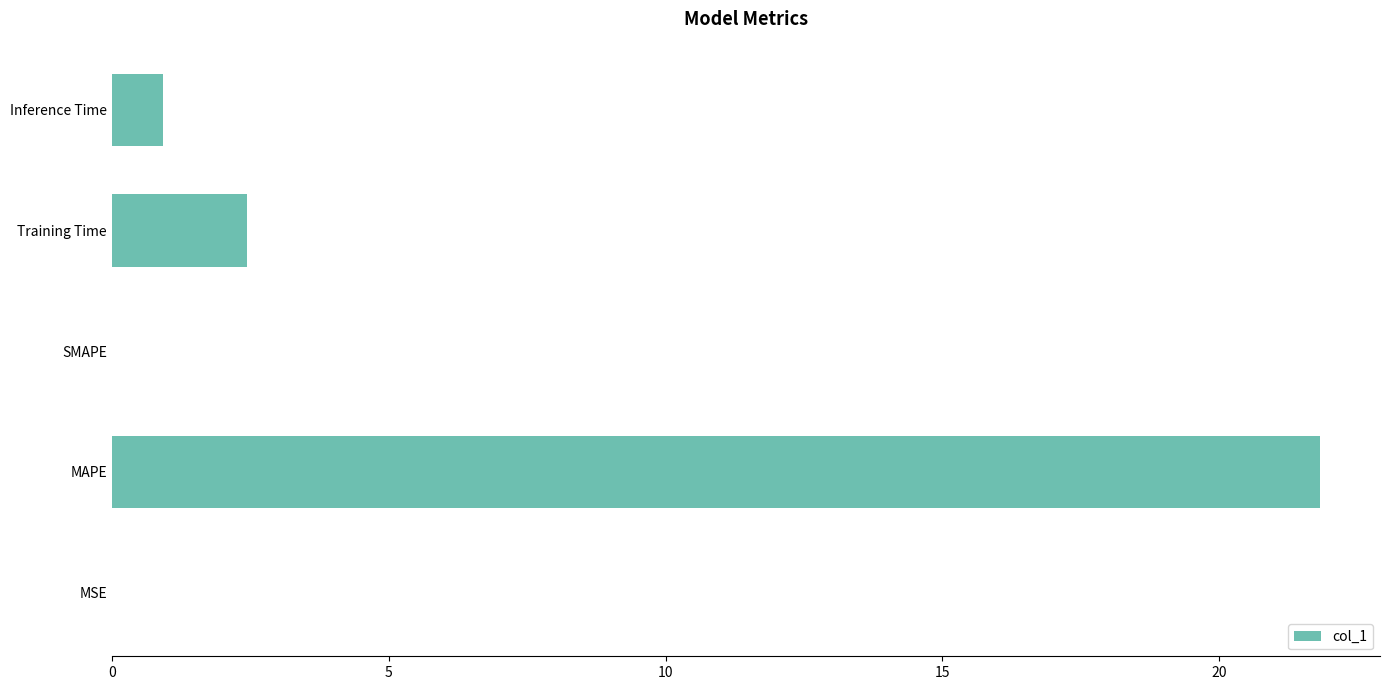

Are the bars horizontal?

Yes